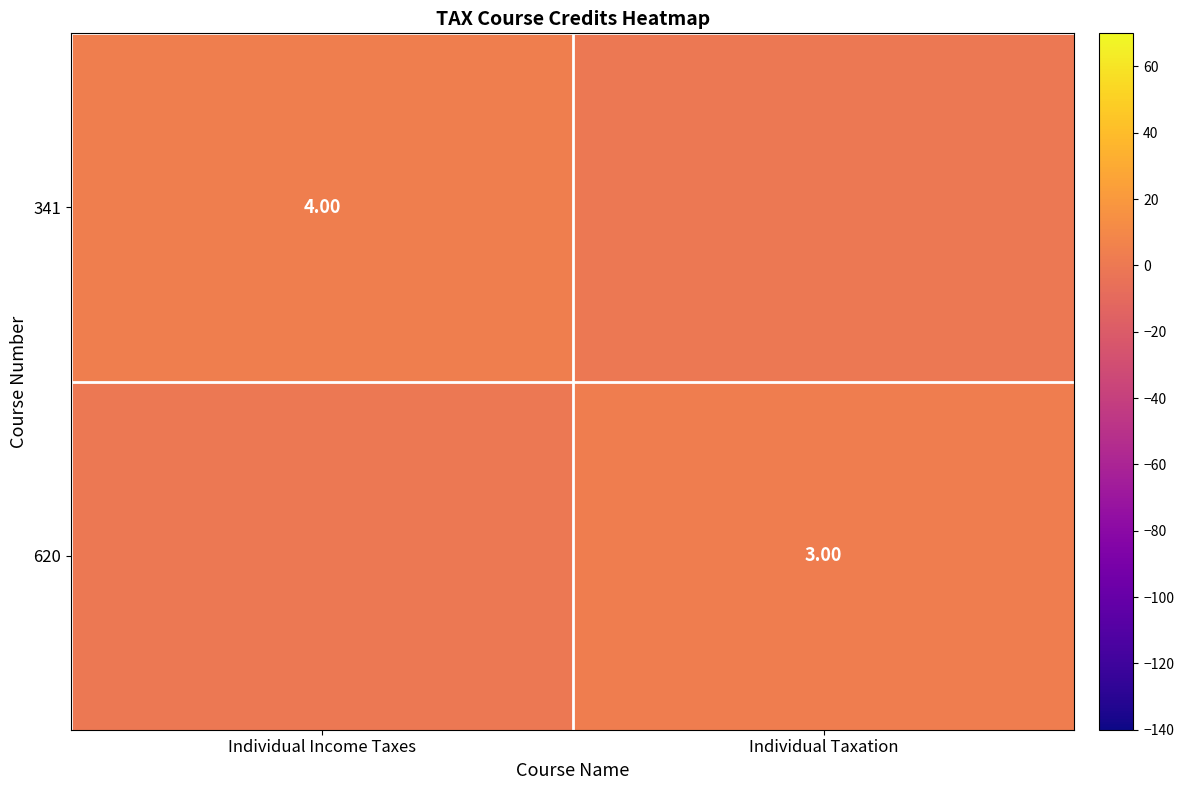

Is the value of 620 at Individual Taxation greater than the value of 341 at Individual Income Taxes?

No